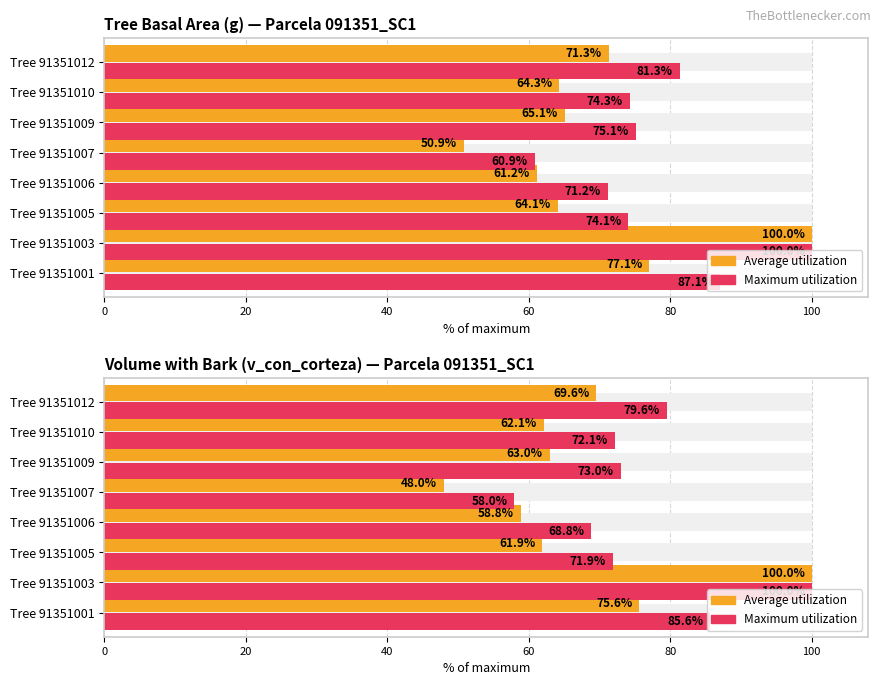

List the series in order of their overall mean, lowest first.

Average utilization, Maximum utilization